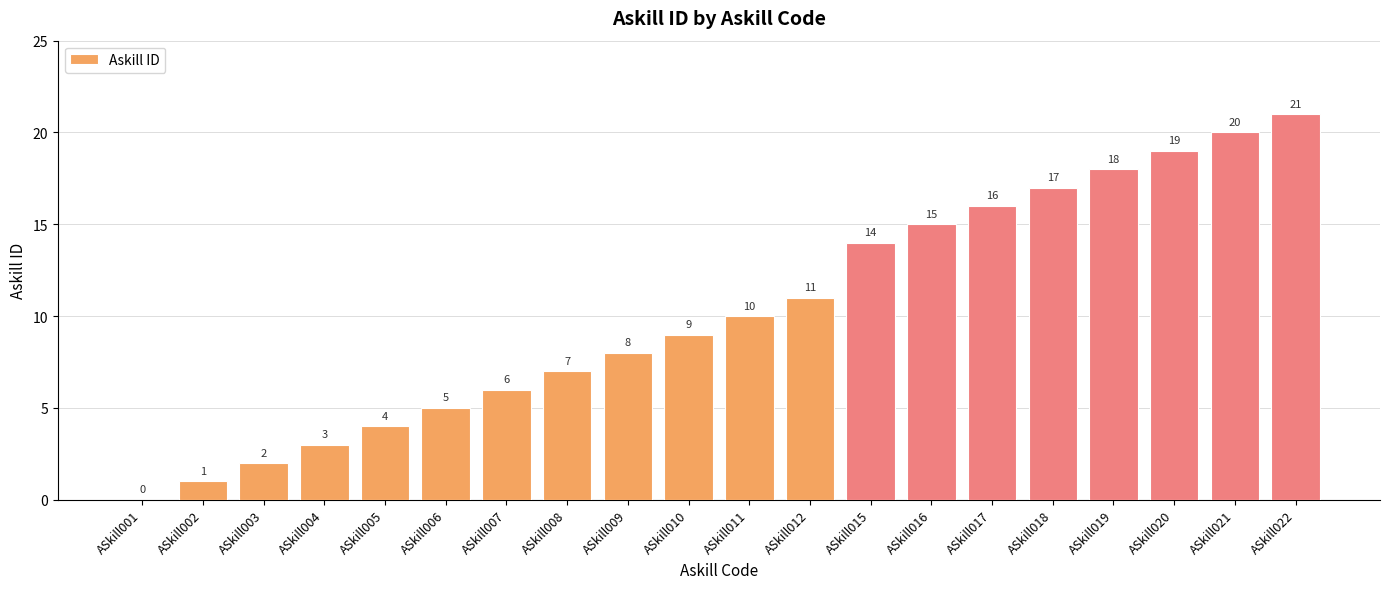

How many series are shown in this chart?

1